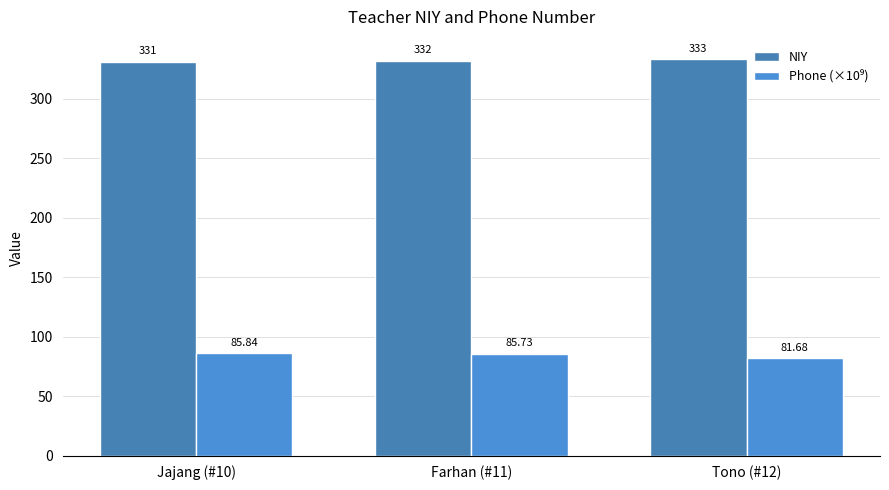

At which category does the chart reach its minimum across all series?

Tono (#12)